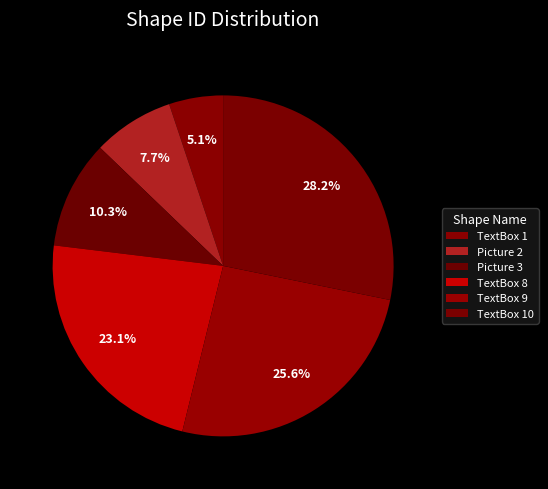

How many slices are in this pie chart?

6